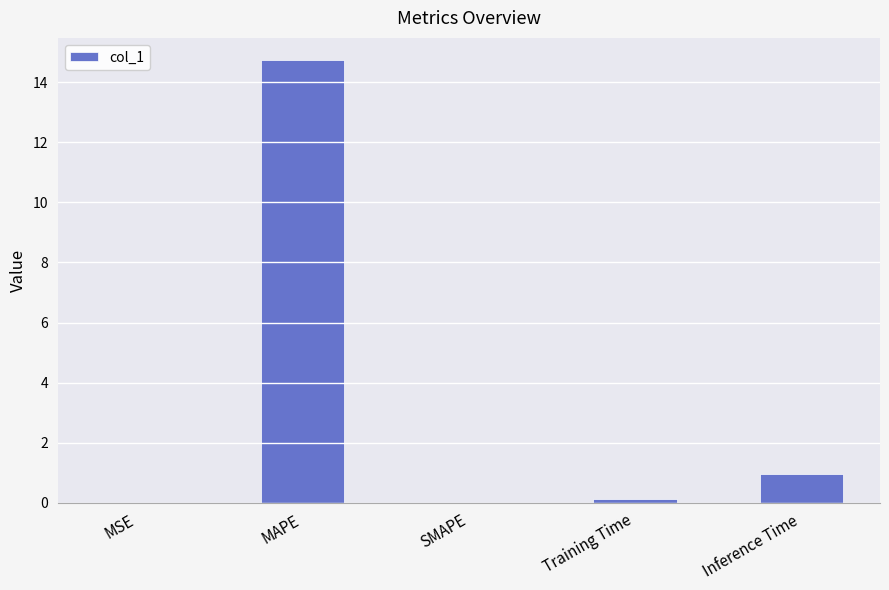

Is it true that the value at MAPE is 24.8?

False